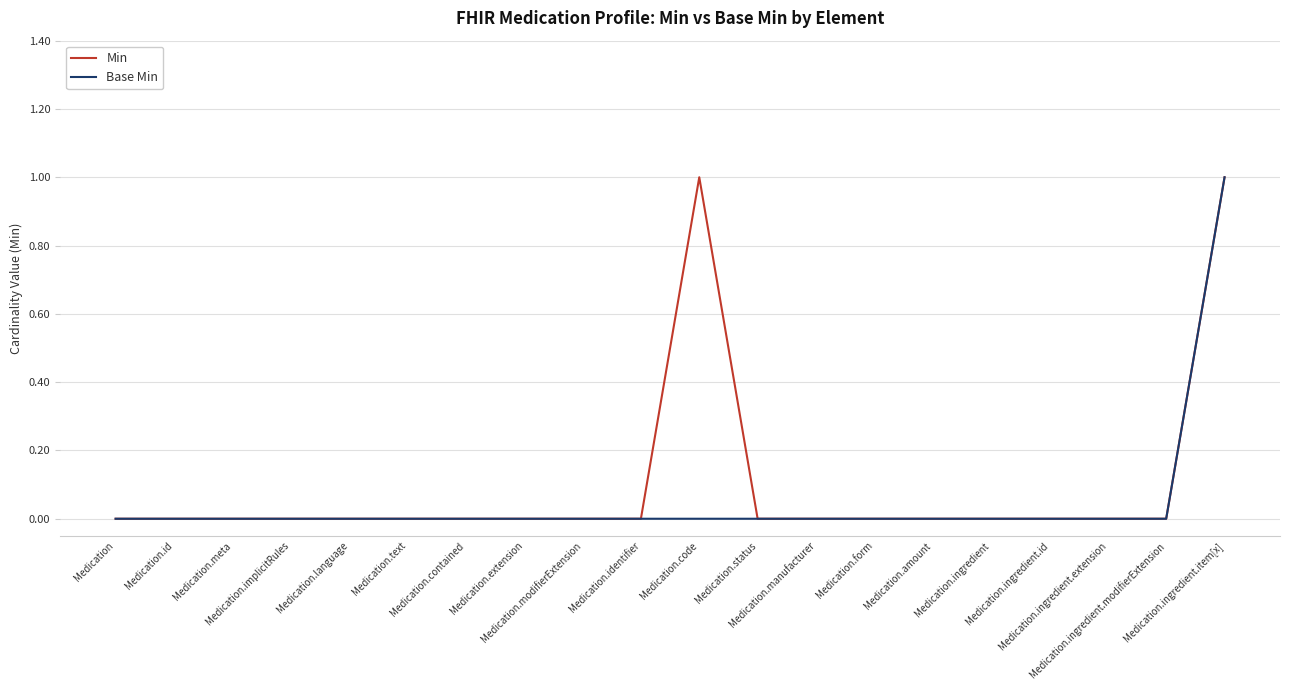

True or false: Base Min and Min intersect in this chart.

False